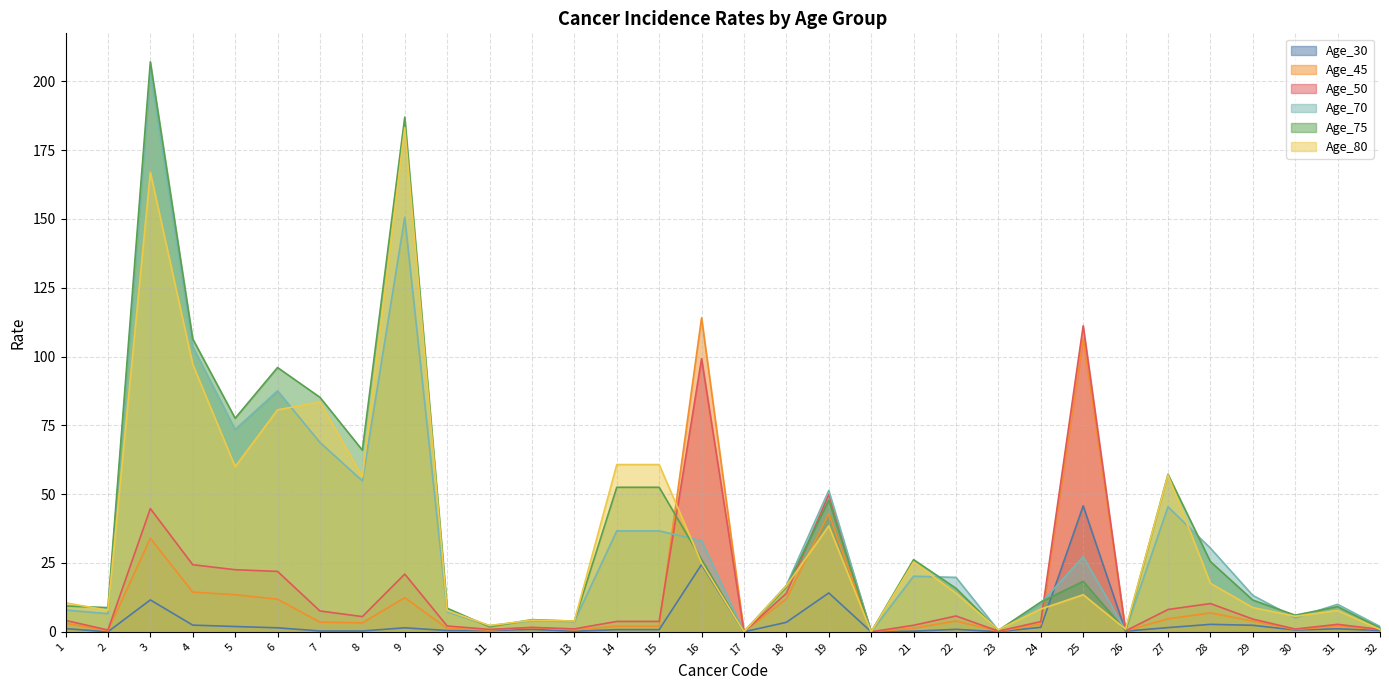

True or false: Age_45 and Age_80 intersect in this chart.

True